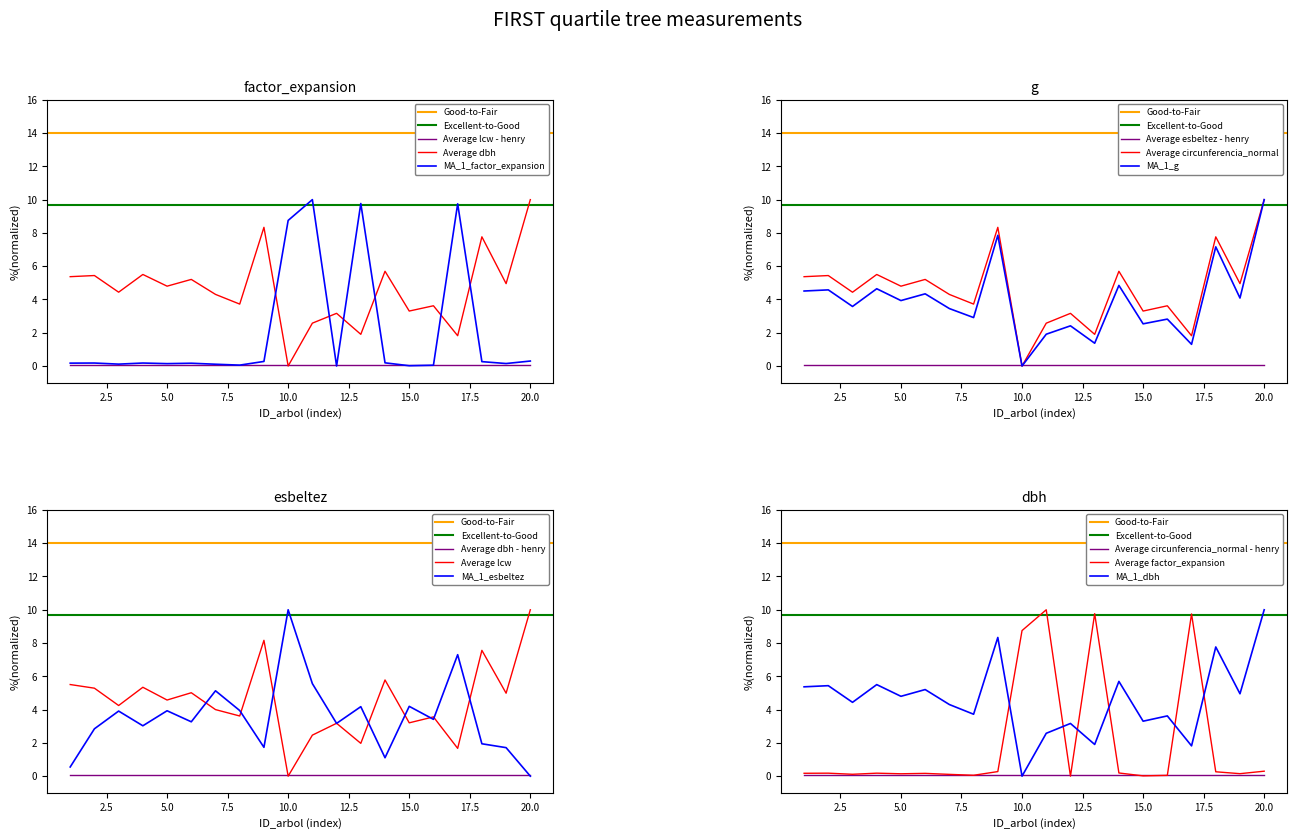

In circunferencia_normal, how many points are lower than both neighbors (excluding endpoints)?

8